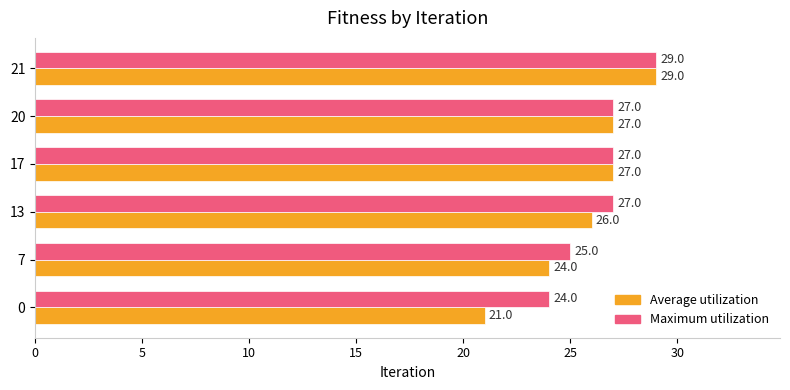

What are all the series names shown in the legend?

Average utilization, Maximum utilization